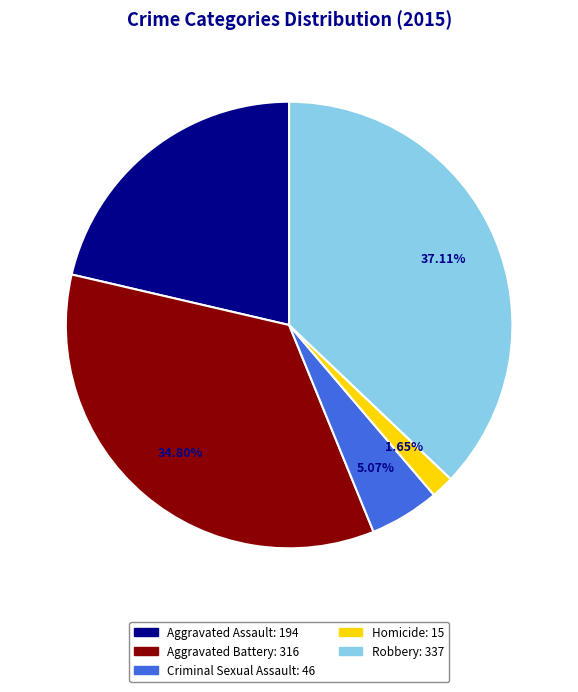

How many slices are in this pie chart?

5